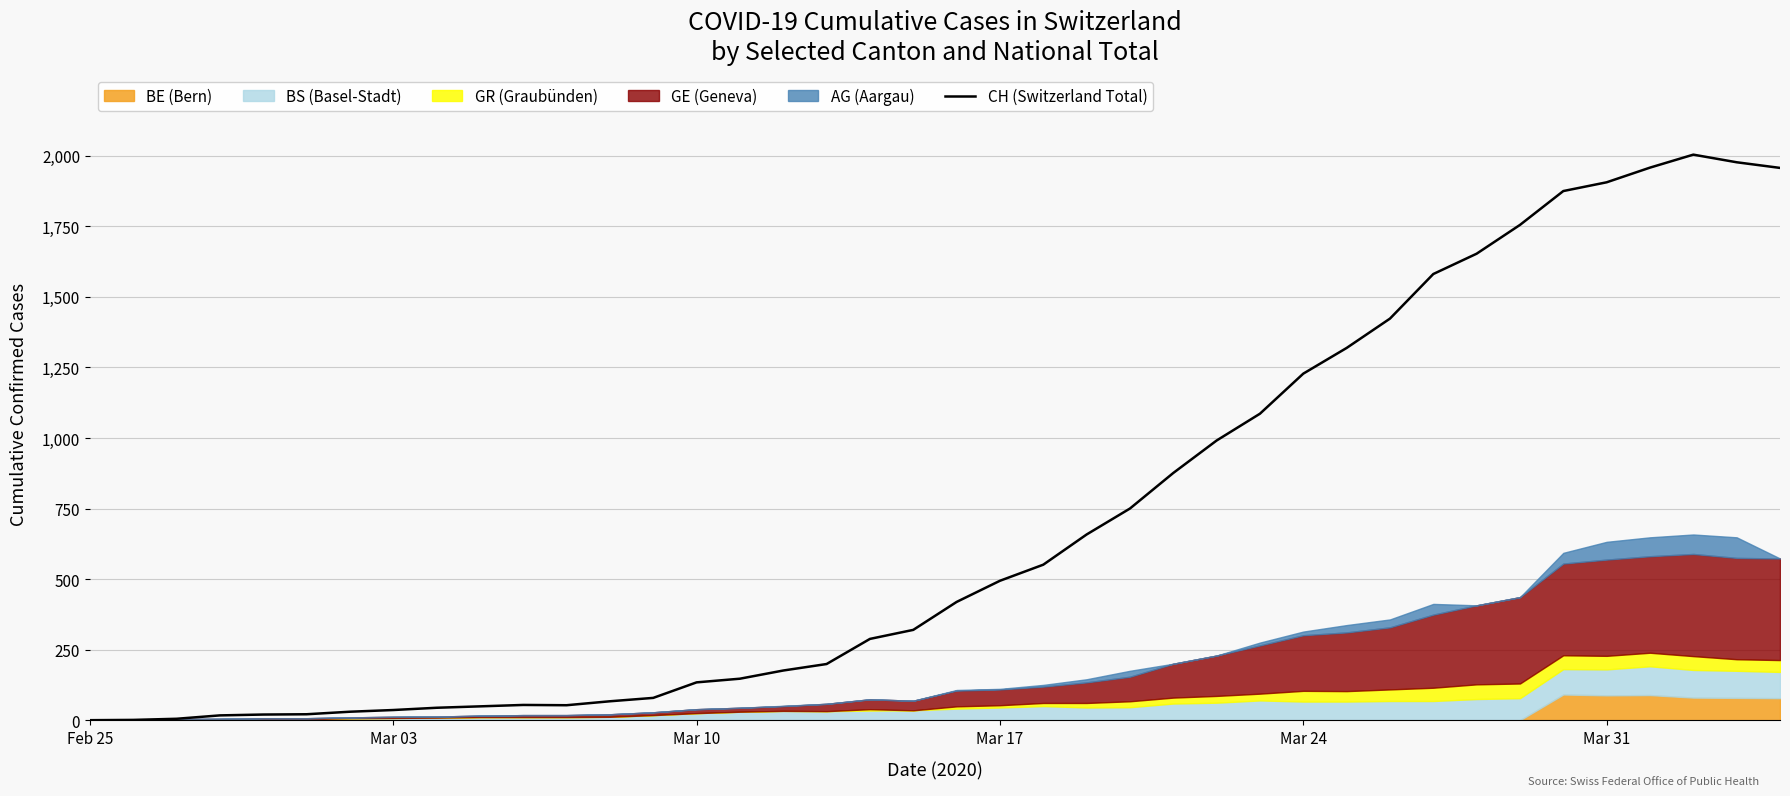

What is the highest value of the CH (Switzerland Total) series?

2004